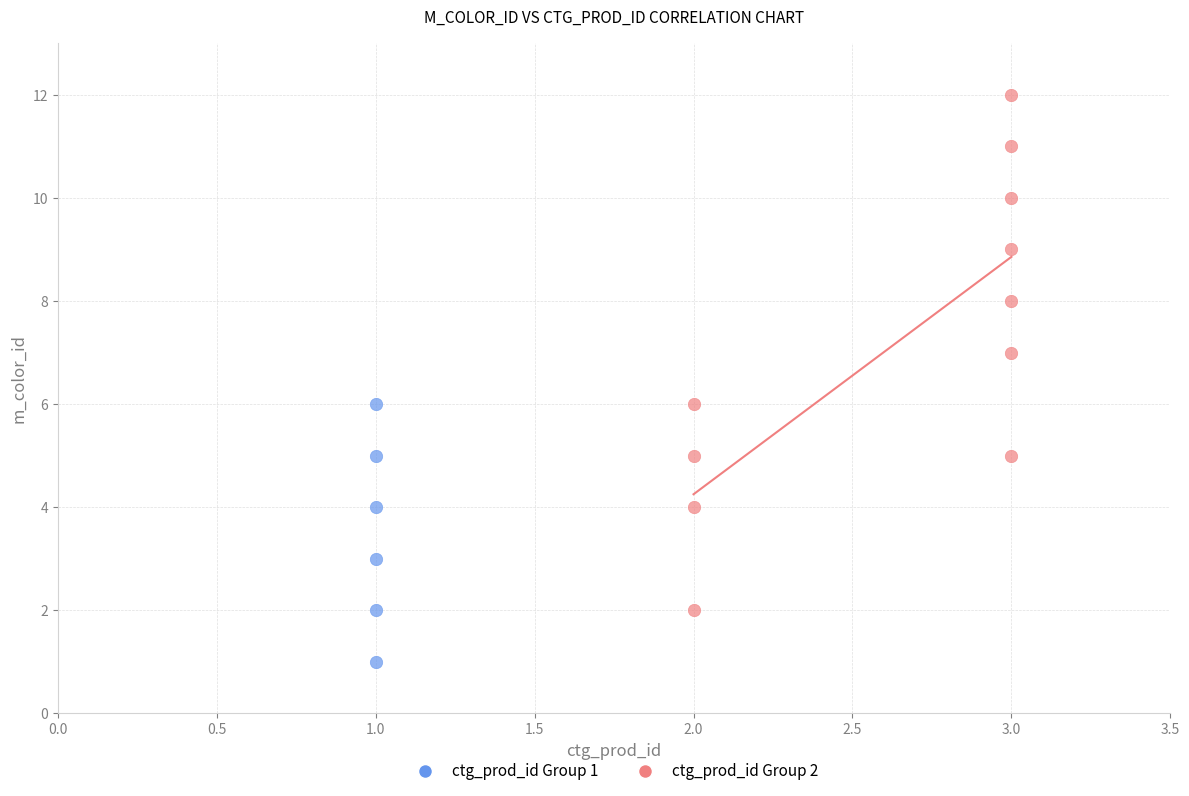

Which series has the widest spread of Y values?

ctg_prod_id Group 2